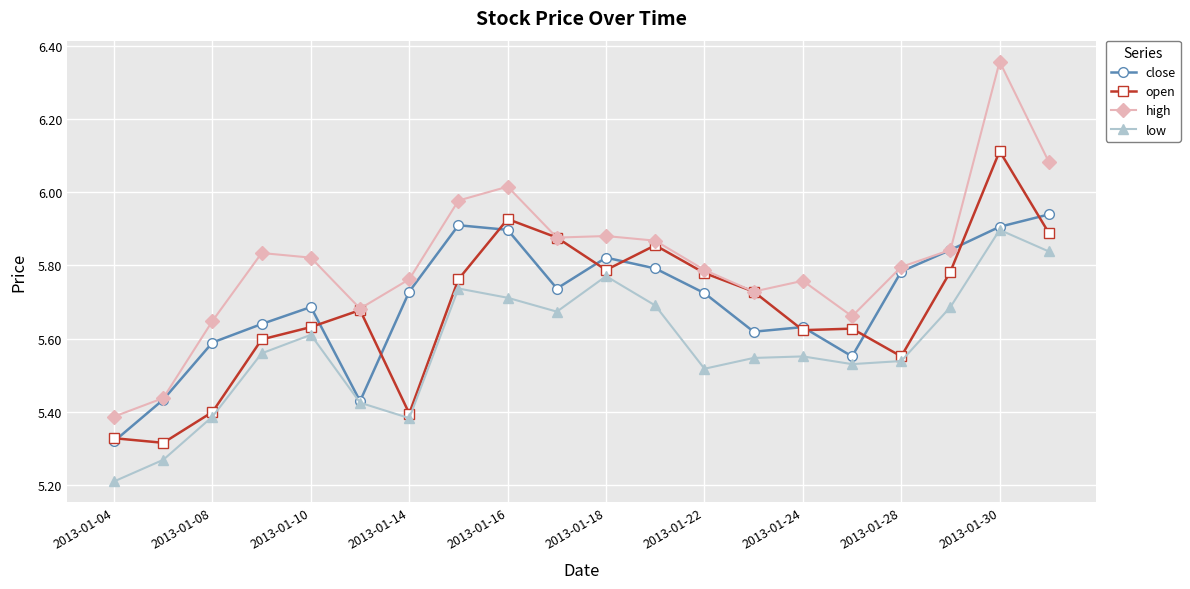

How many low values are between 5 and 6?

20